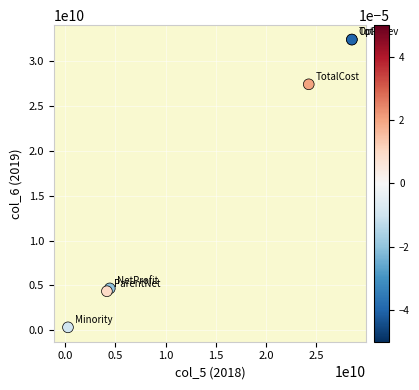

What Y value in the scatter plot is closest to 16370410255?

27431311215.8